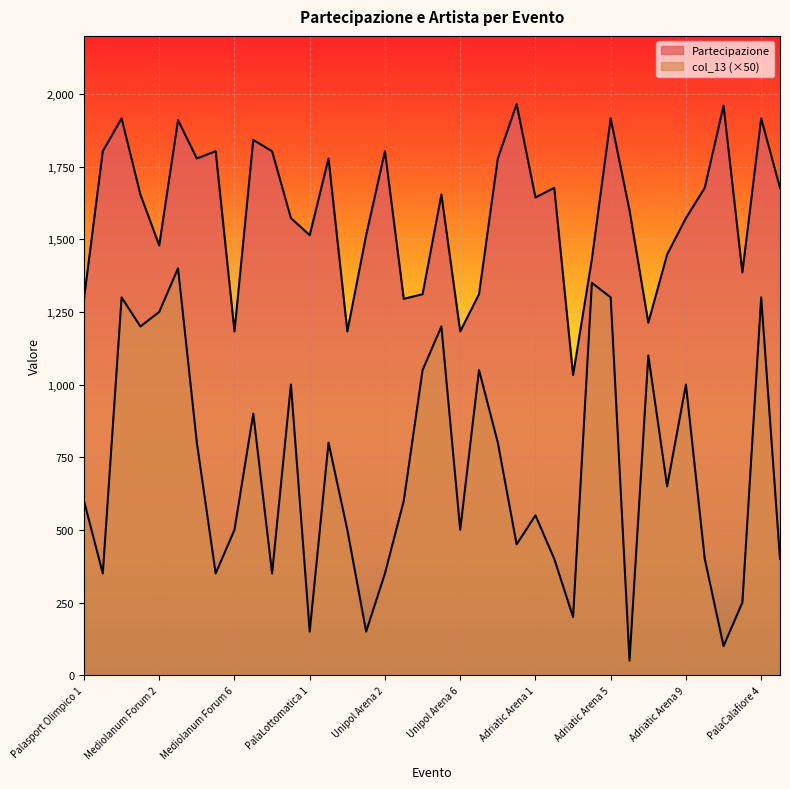

True or false: col_13 and Partecipazione cross at least once.

False